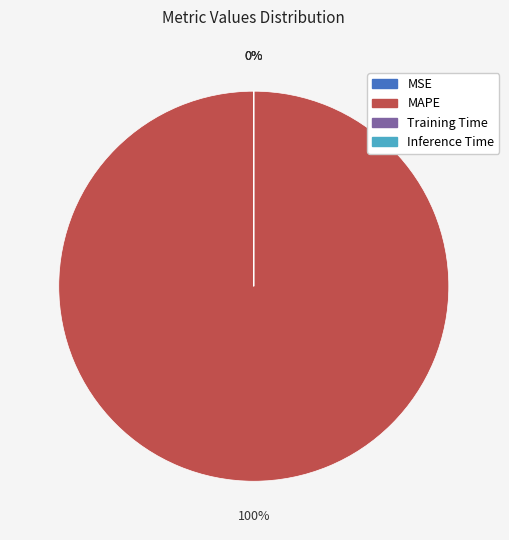

To the nearest percent, what is the difference between the largest and smallest slice percentages?

100%